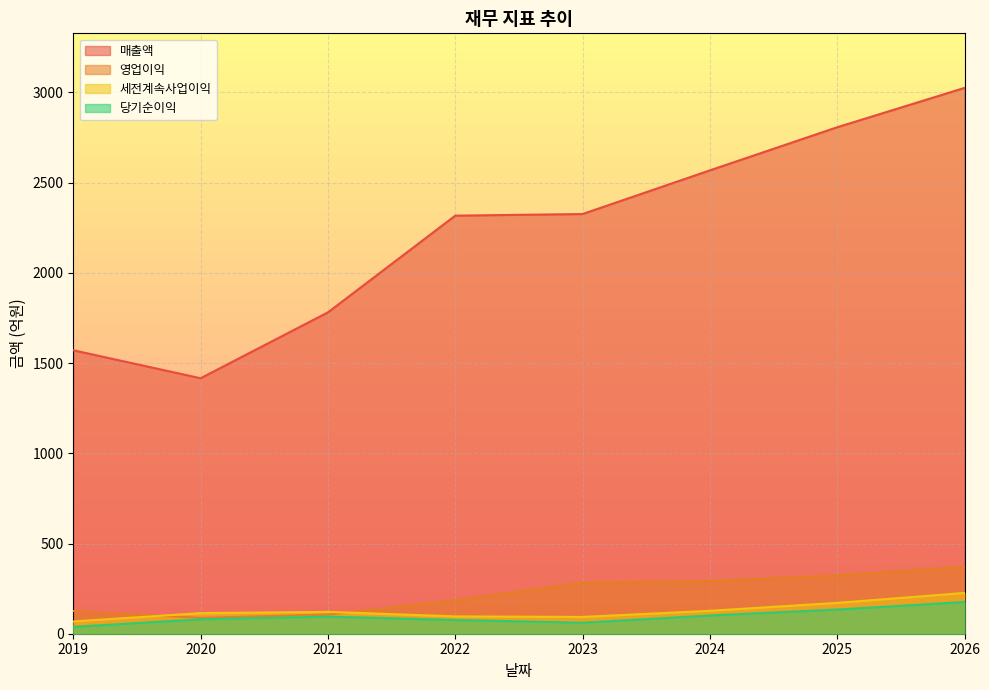

Which series has the largest total across all categories?

매출액